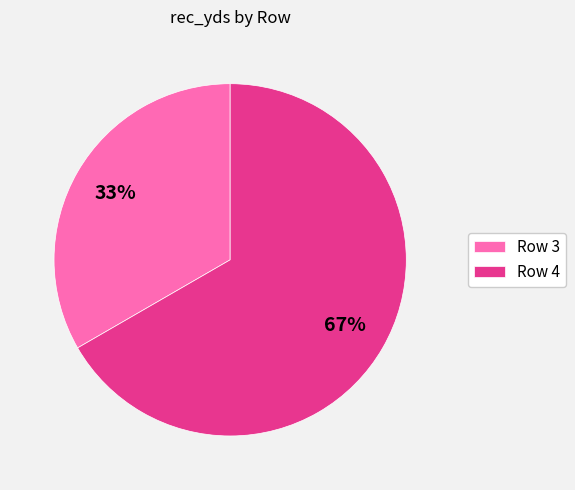

Does any single category account for the majority?

Yes